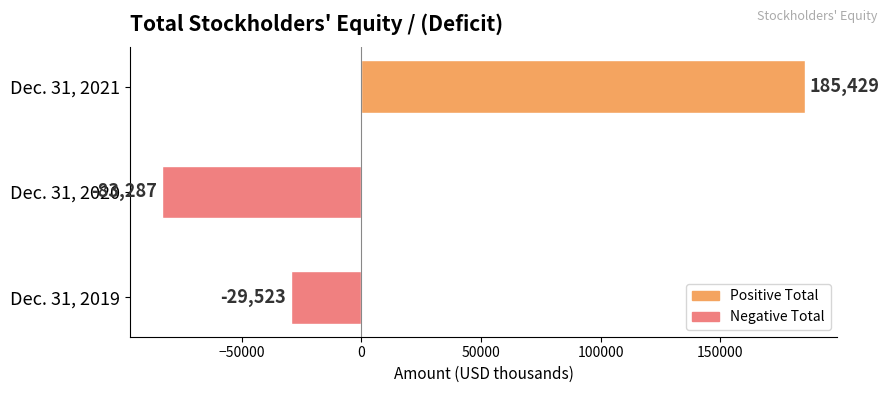

What is the difference between the maximum and minimum values?

268716